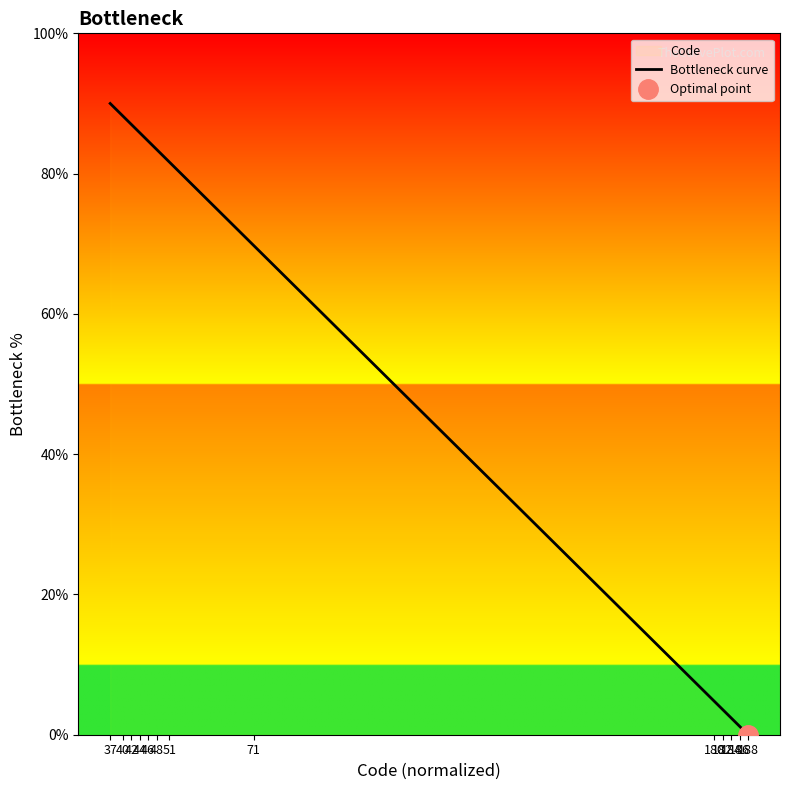

Reading right to left, list all the values displayed in this chart.

0.0	0.6	1.2	1.8	2.4	3.0	3.6	4.2	4.8	69.1	69.7	79.9	81.7	82.8	83.4	84.0	84.6	85.2	85.8	86.4	87.0	87.6	88.2	88.8	90.0